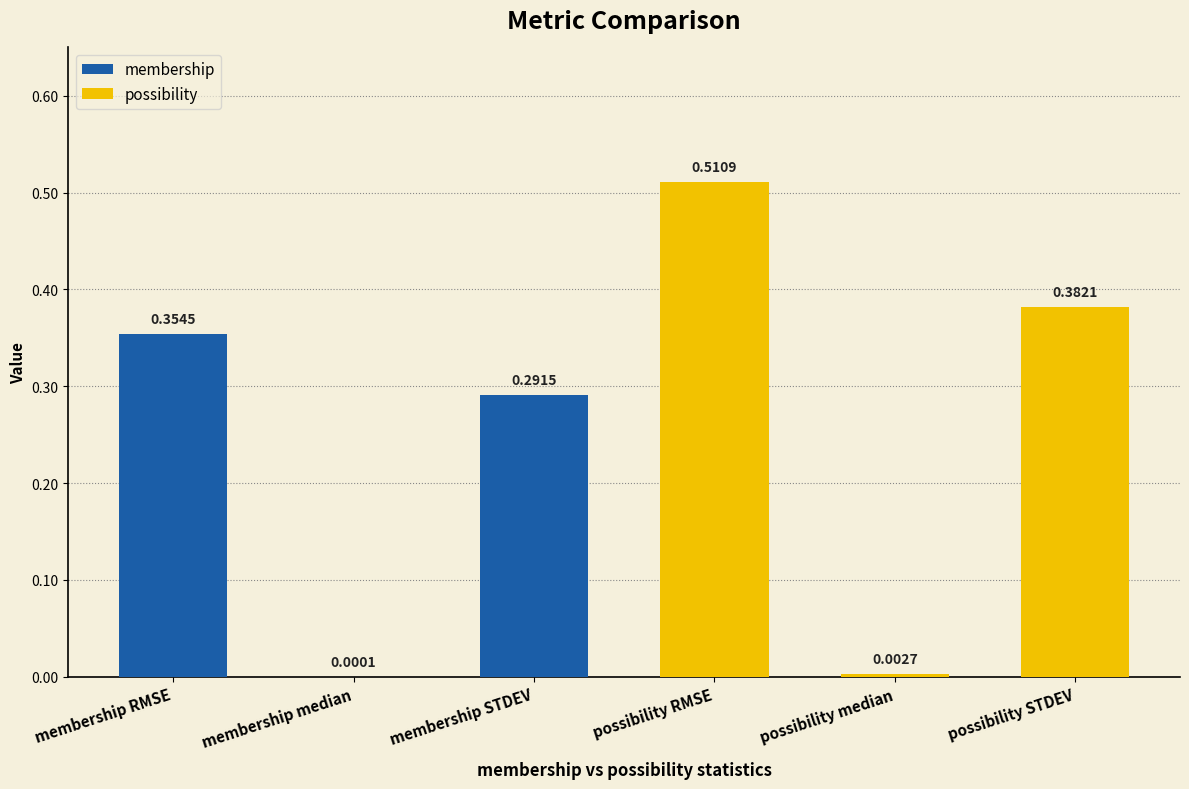

What is the change in value from possibility RMSE to possibility median?

-0.5